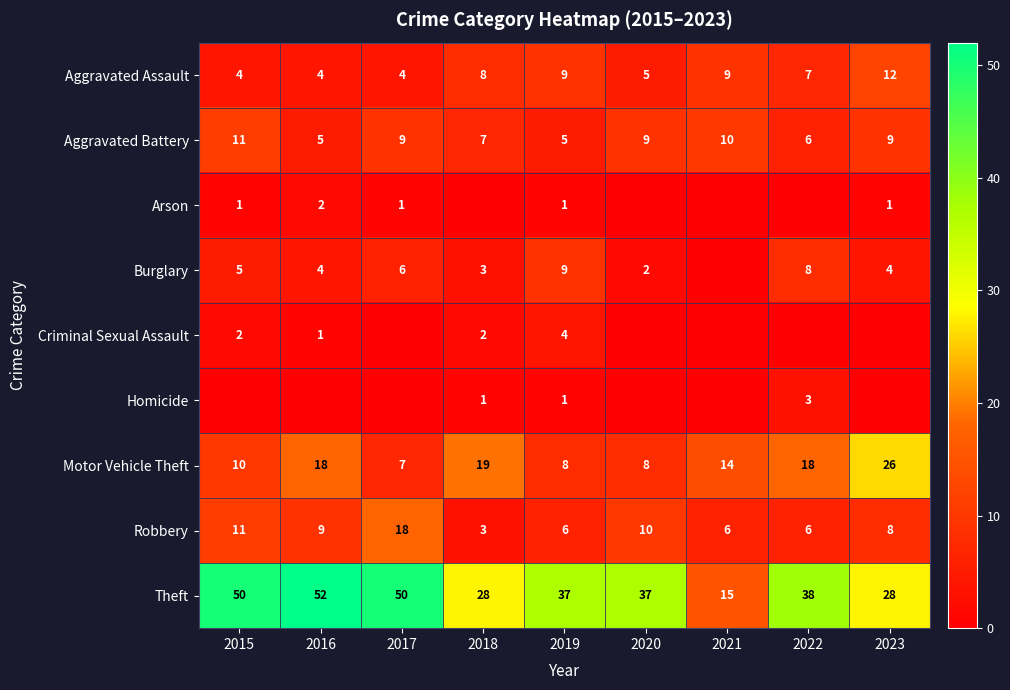

At which label does Aggravated Battery first exceed 9?

2015